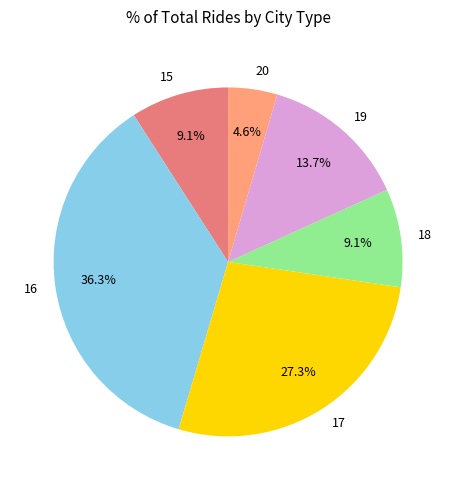

What percentage is the 19 slice, to the nearest percent?

14%